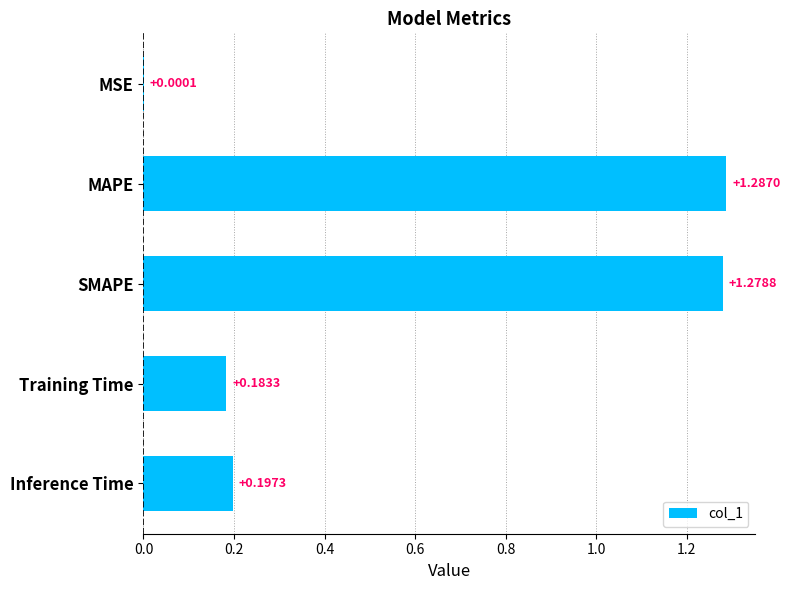

What is the sum of the values at Training Time and SMAPE?

1.5